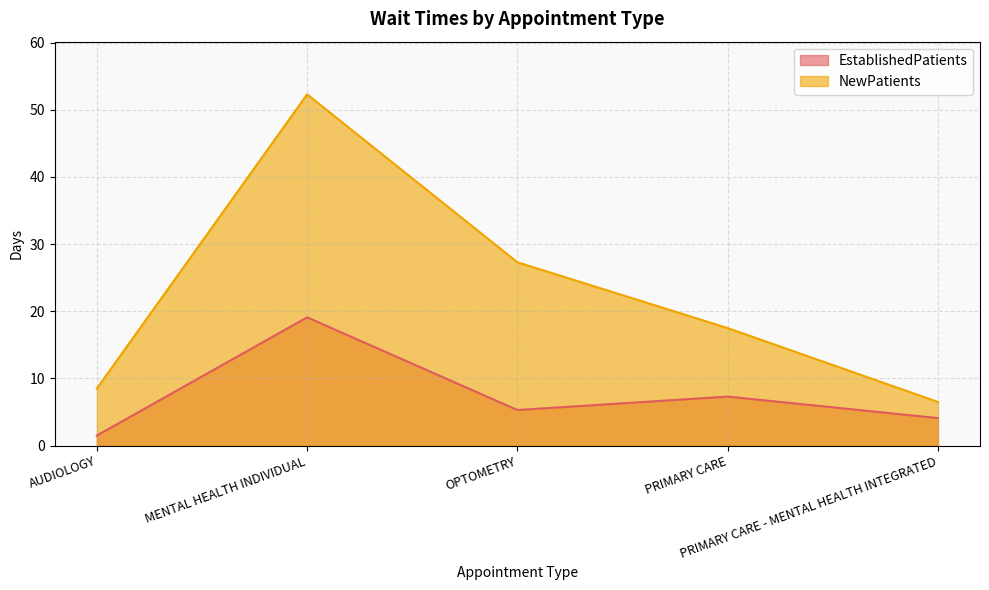

How many interior local peaks does the NewPatients series have?

1